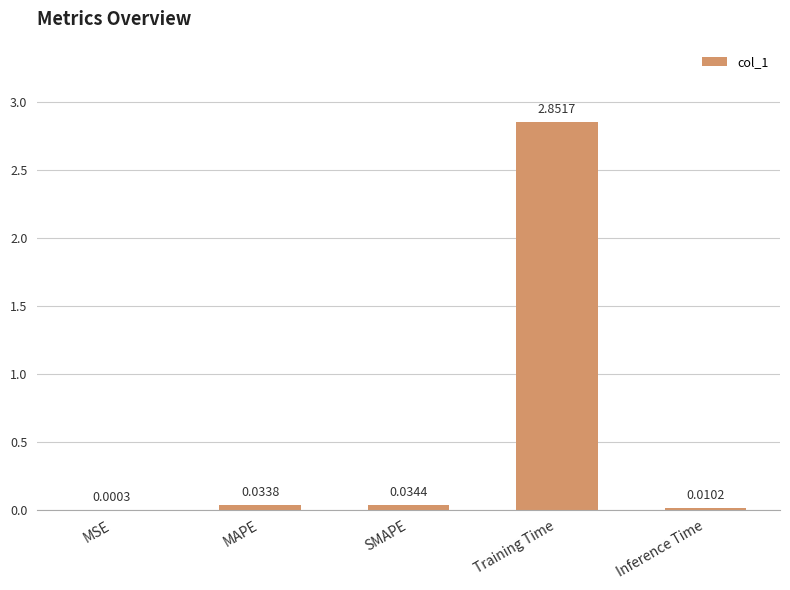

At which label is the value closest to 1?

SMAPE